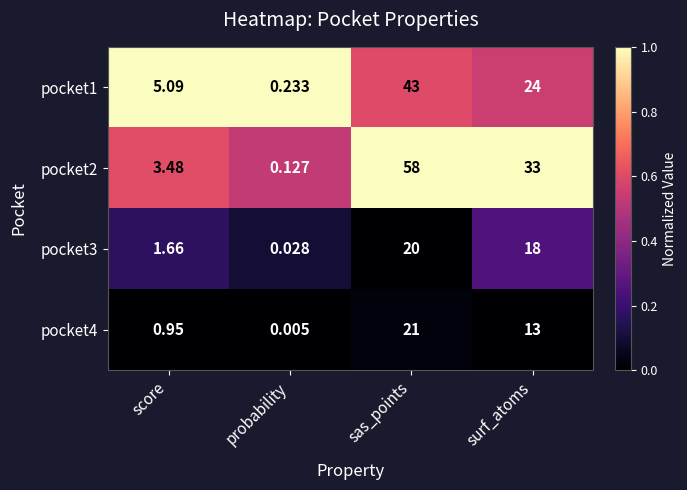

Which series has the largest total across all categories?

pocket2